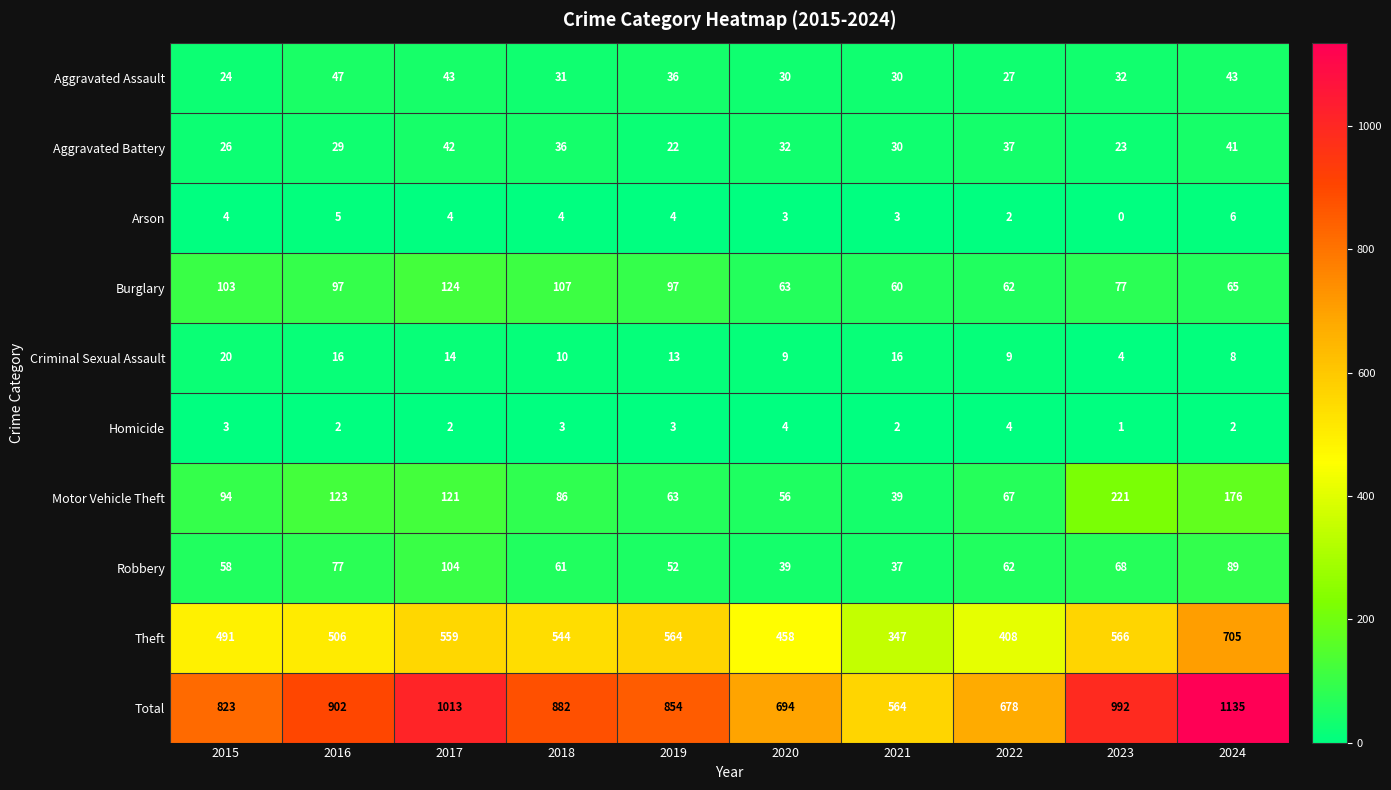

What is the difference between the Criminal Sexual Assault values at 2021 and 2020?

7